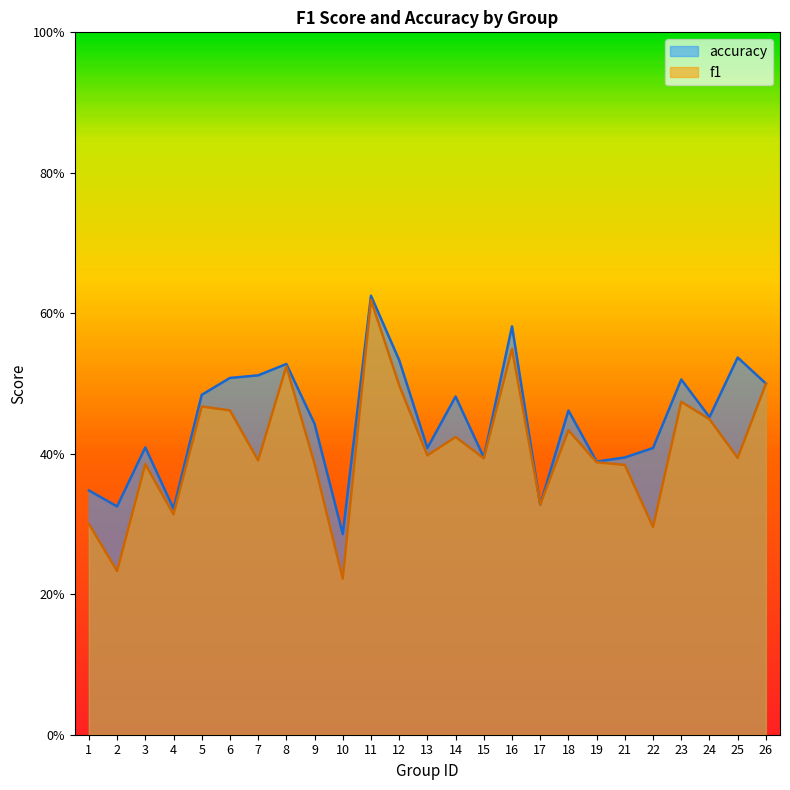

Between 4 and 9, which series saw the biggest shift?

accuracy